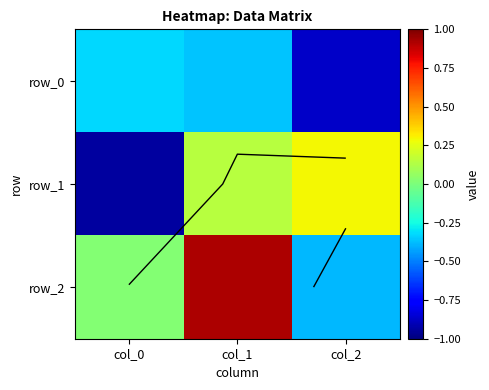

Read the row_2 value at col_2.

-0.4